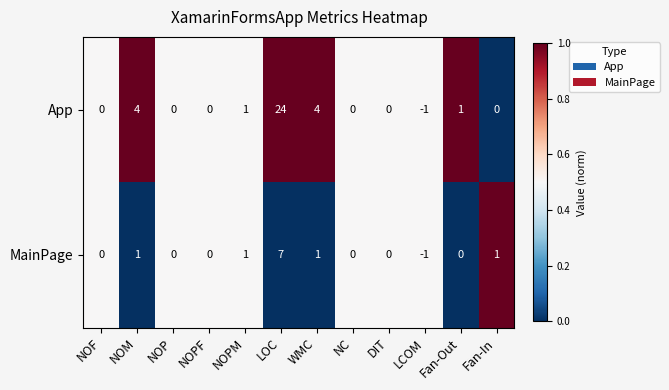

At which category is the sum across all series the highest?

LOC